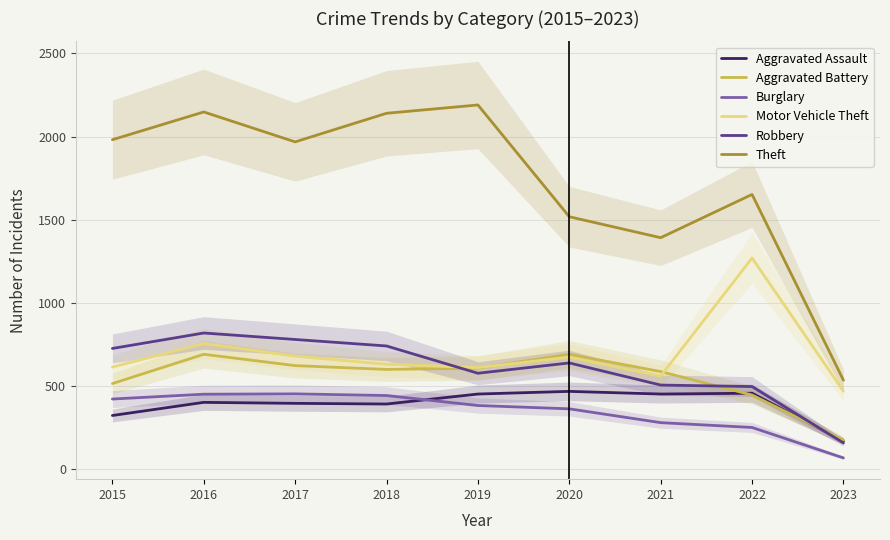

True or false: Theft has a value of 467 at 2020.

False